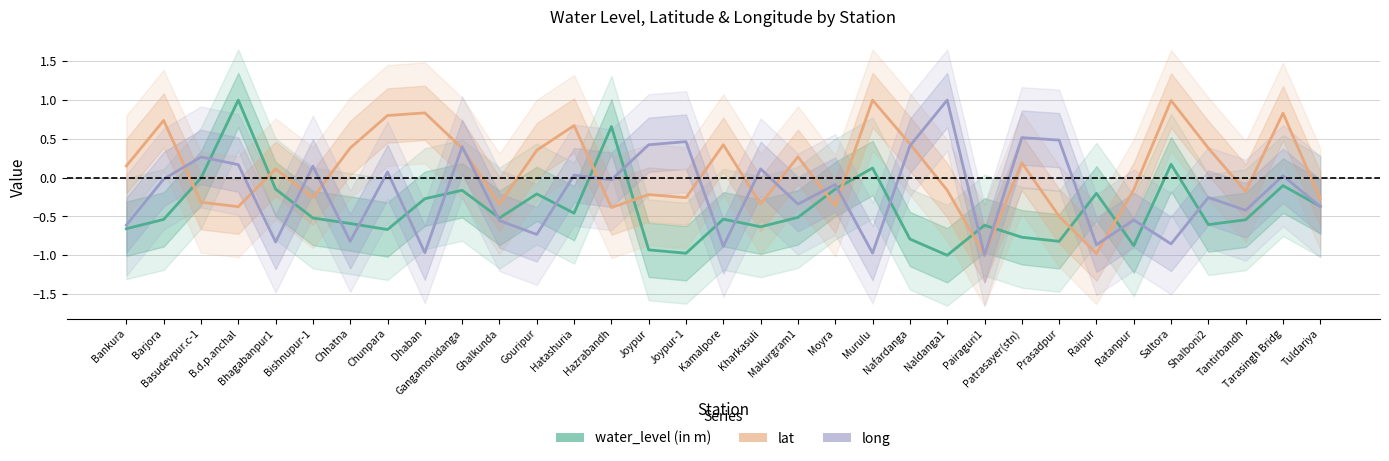

How many data points in lat are less than 0?

16